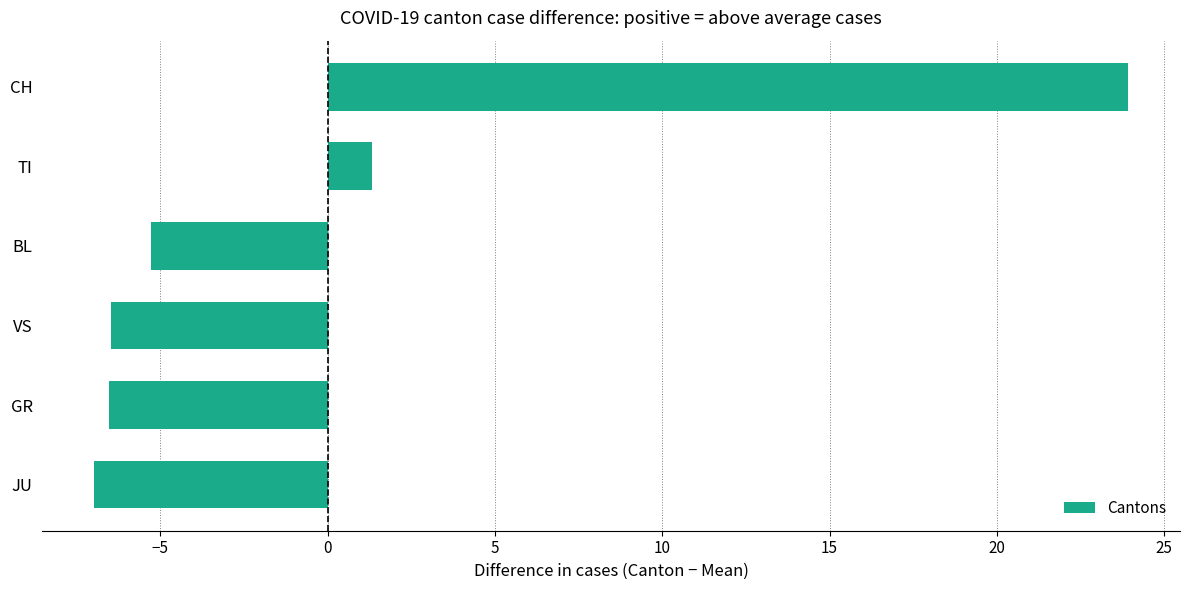

What is the change in value from JU to BL?

+1.7